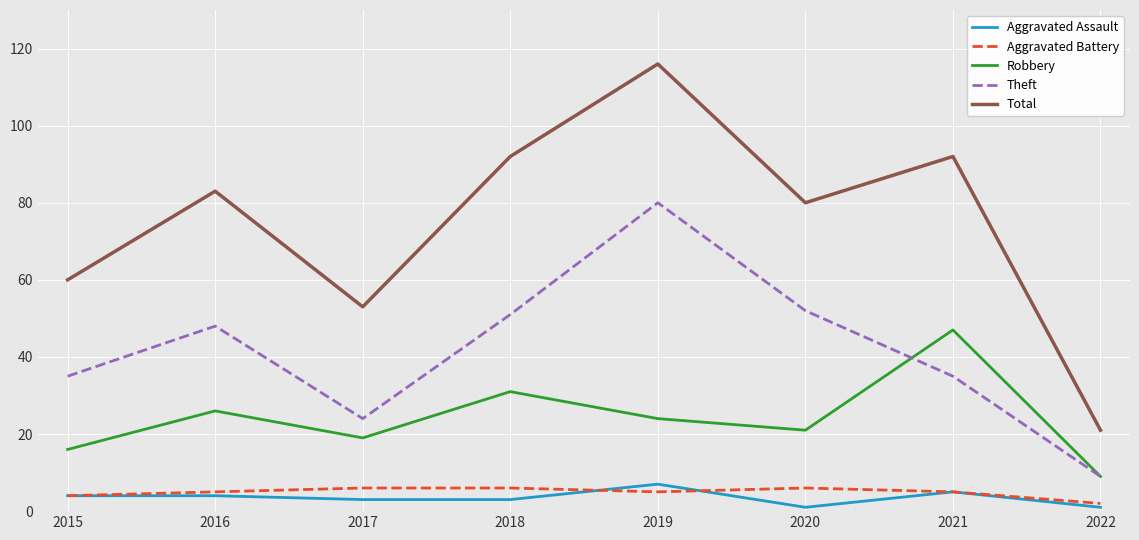

At which label does Theft reach its minimum?

2022